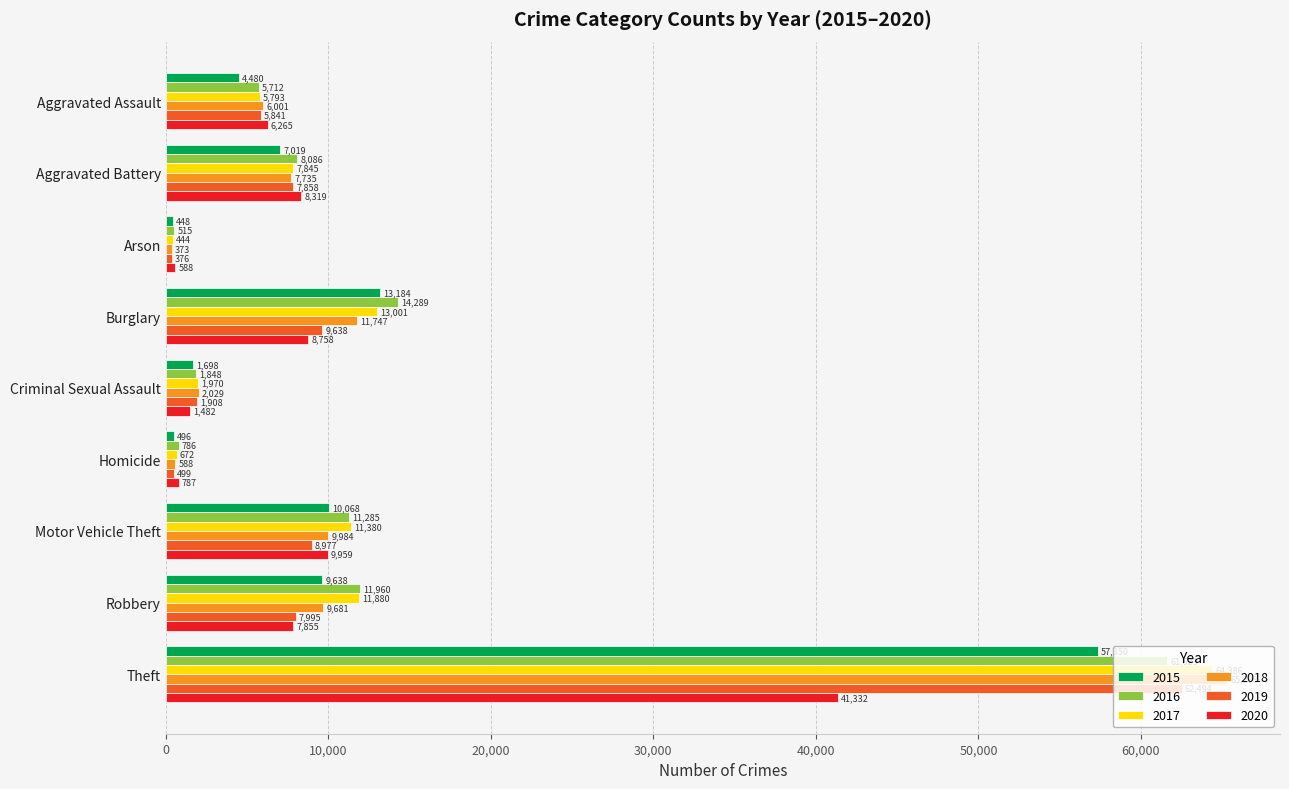

What are all the series names shown in the legend?

2015, 2016, 2017, 2018, 2019, 2020